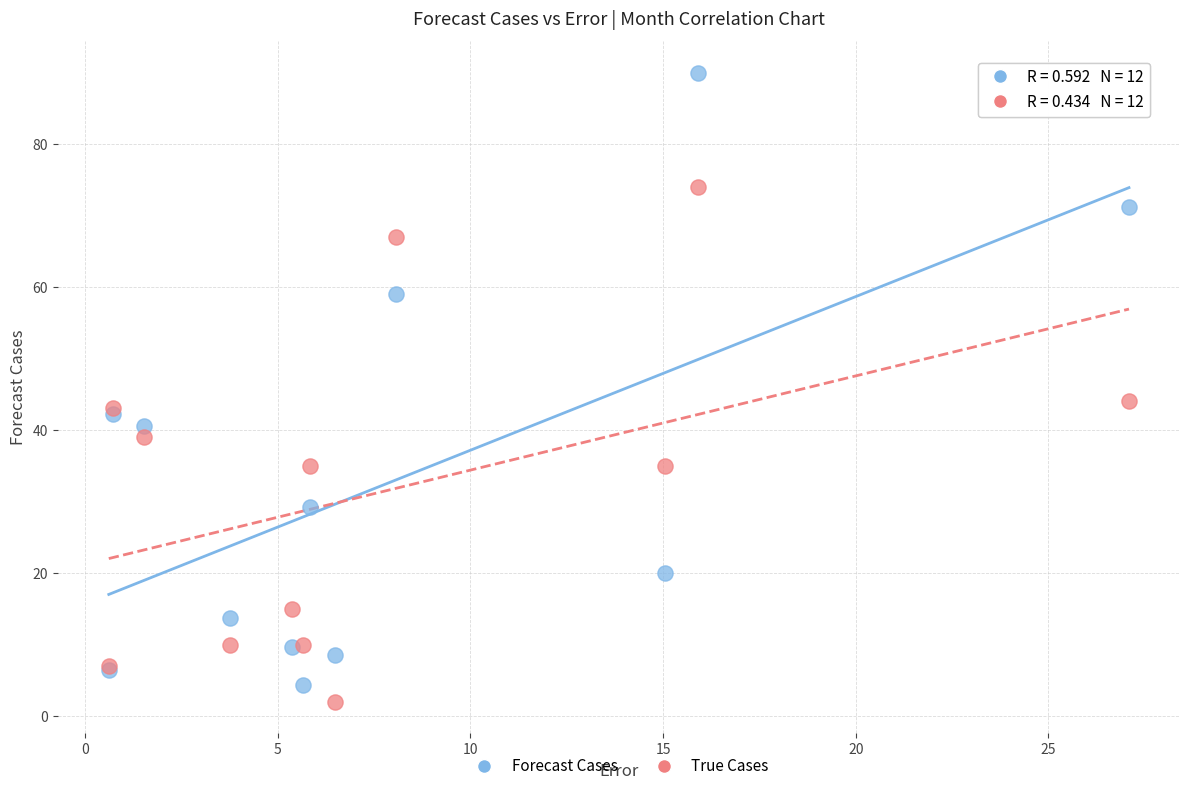

What are all the series names shown in the legend?

Forecast Cases, True Cases